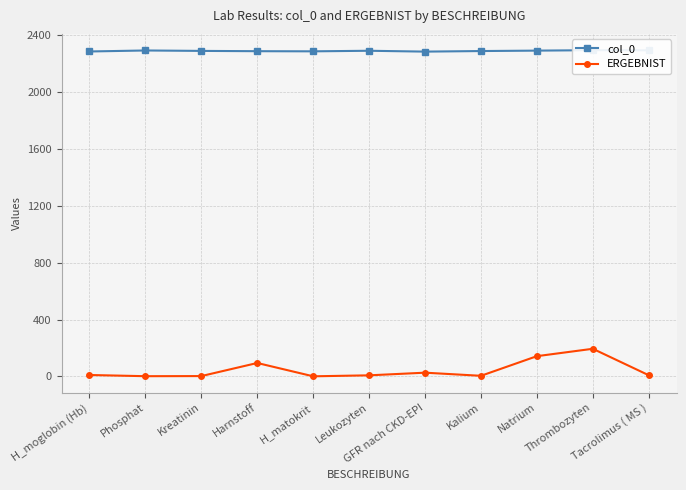

What is the lowest value of the col_0 series?

2285.0